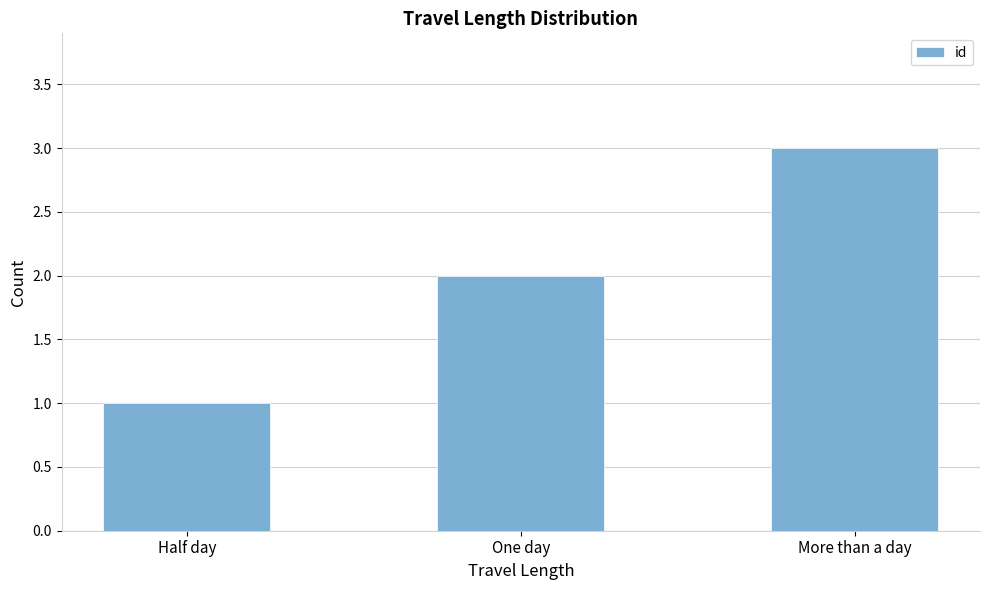

Count the values in the range 1 to 3.

3